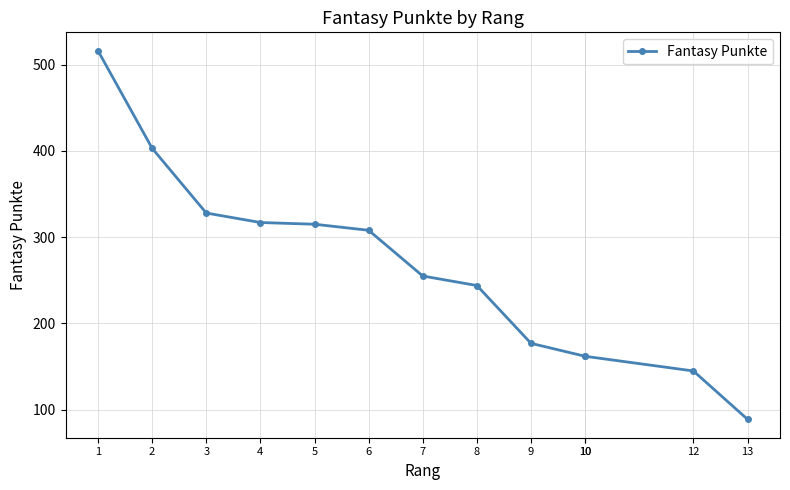

Which label corresponds to the largest value in the chart?

1